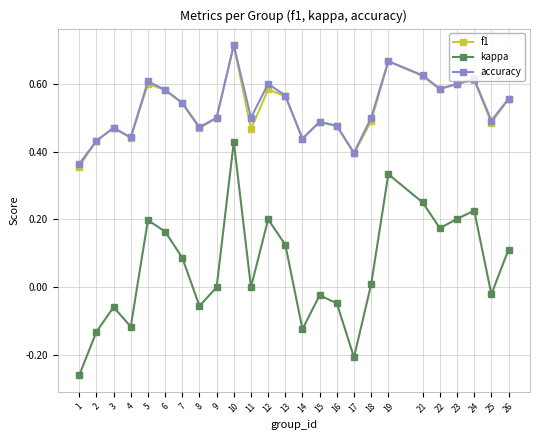

Is the value of kappa at 22 greater than the value of accuracy at 3?

No